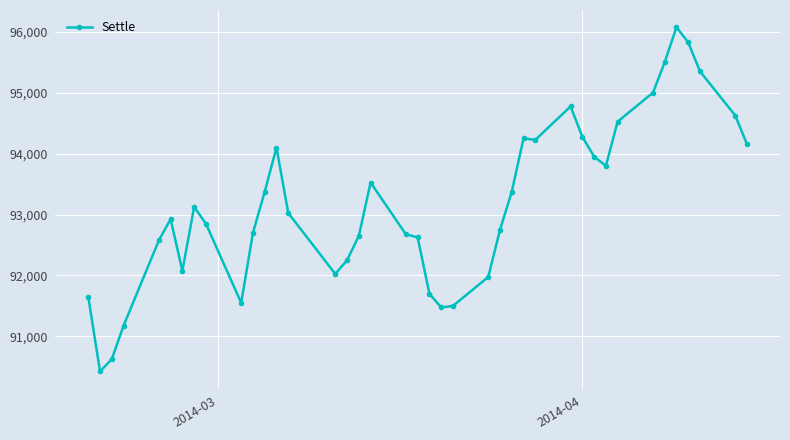

Count the number of data series in this chart.

1